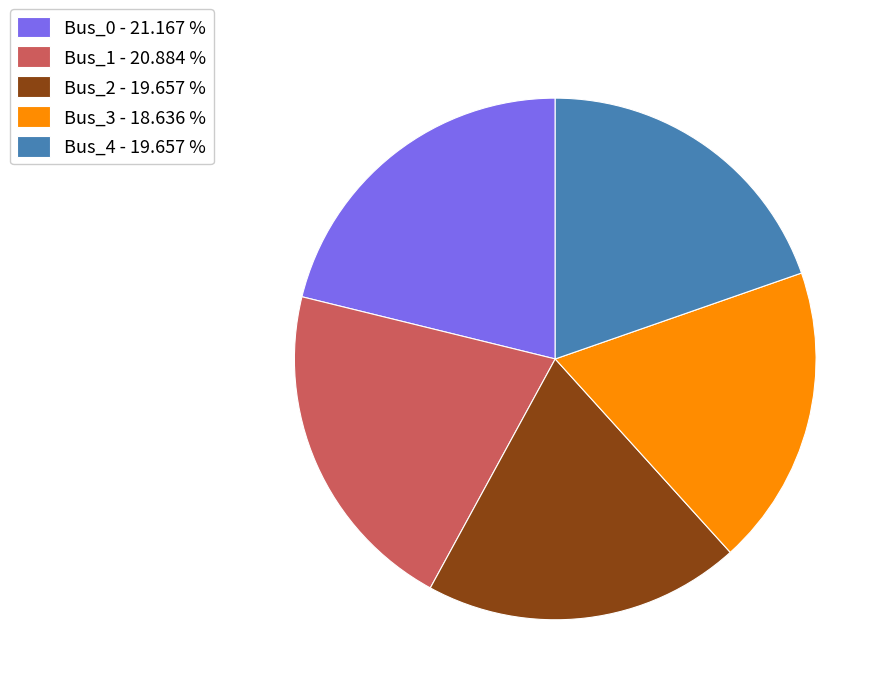

Is the sum of Bus_4 - 19.657 % and Bus_2 - 19.657 % greater than half?

No